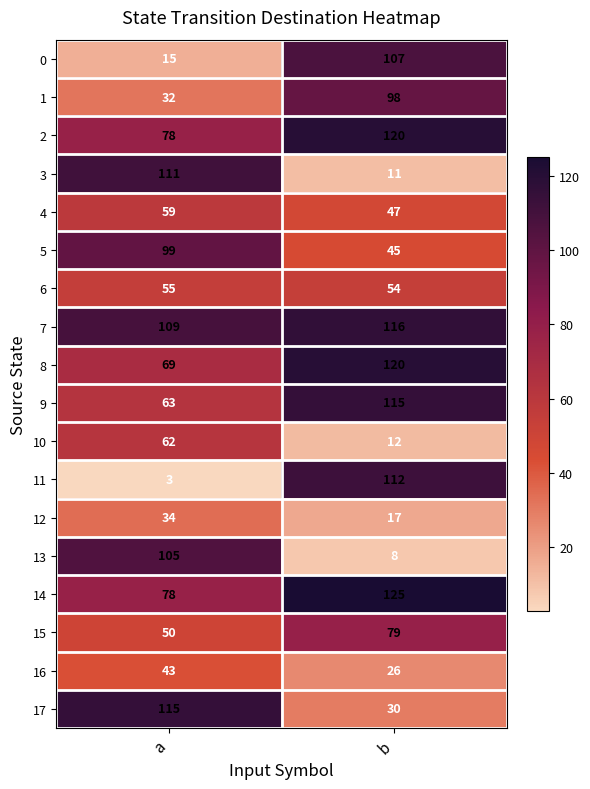

At how many categories does at least one series exceed 10?

2